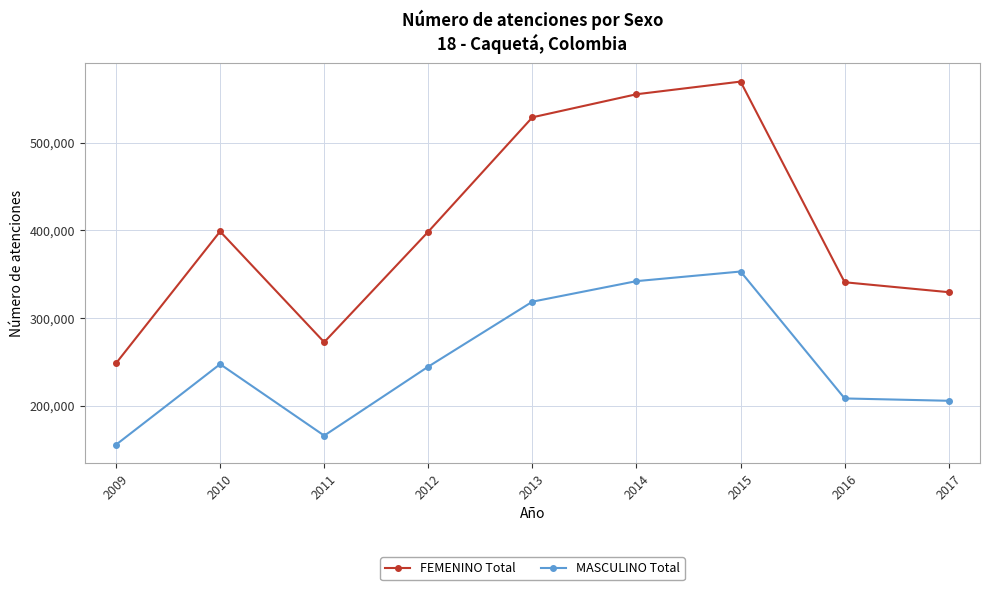

True or false: FEMENINO Total and MASCULINO Total cross at least once.

False